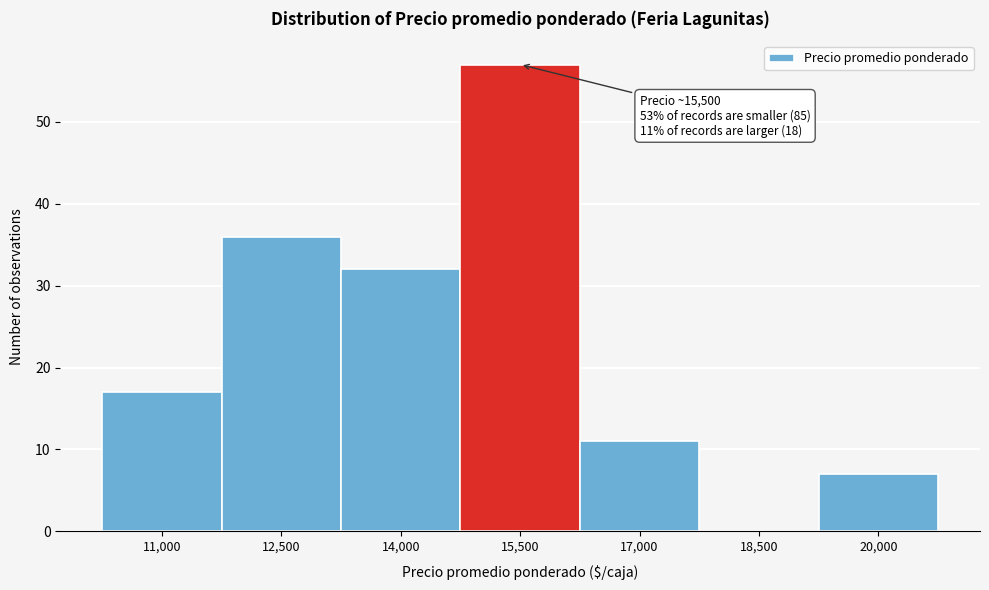

Reading left to right, what are all the values shown in this chart?

11,000=17	12,500=36	14,000=32	15,500=57	17,000=11	18,500=0	20,000=7